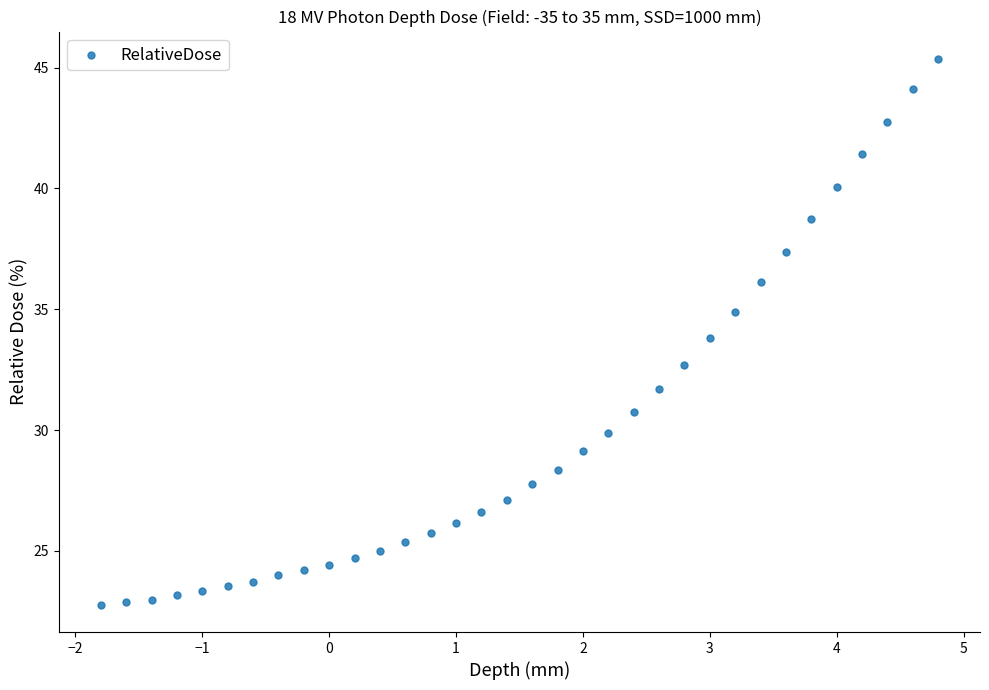

What is the range of X values (max minus min)?

6.6